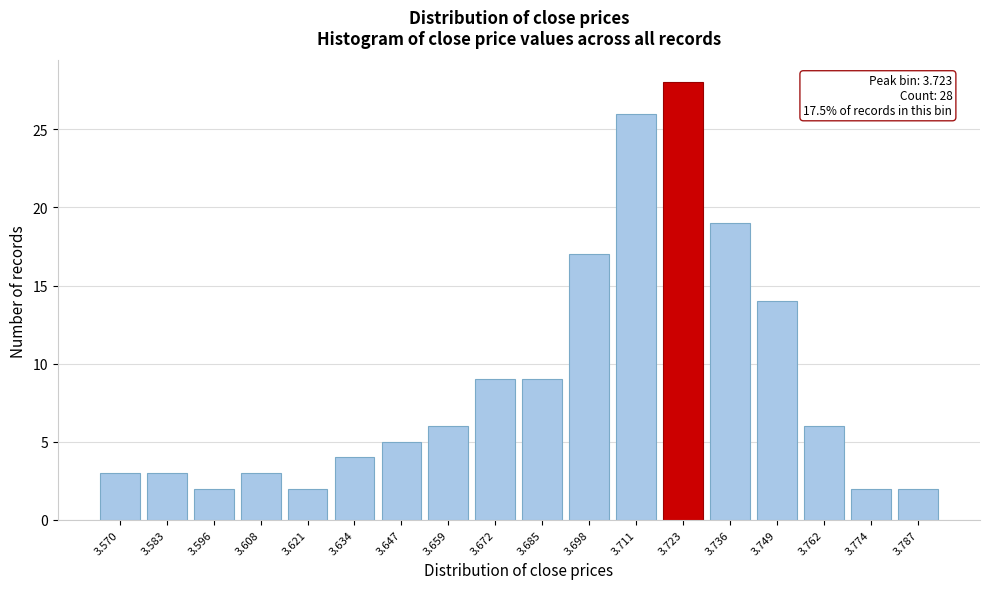

Reading left to right, list all the values displayed in this chart.

3	3	2	3	2	4	5	6	9	9	17	26	28	19	14	6	2	2